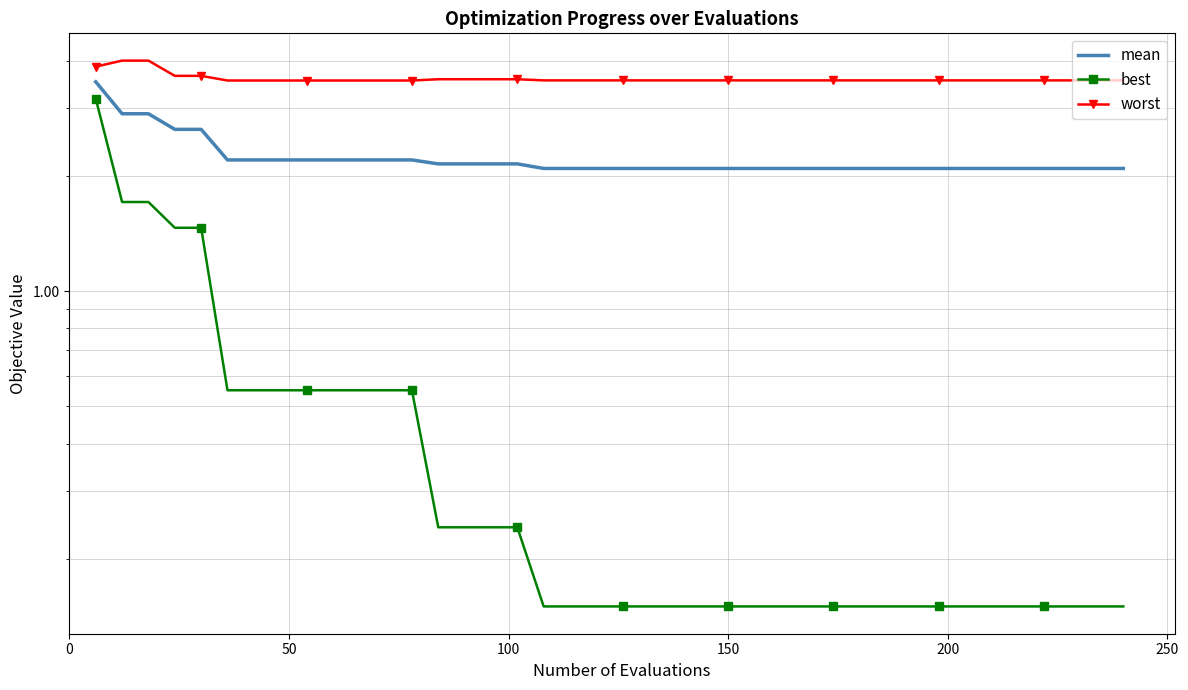

Does the chart have visible grid lines?

Yes